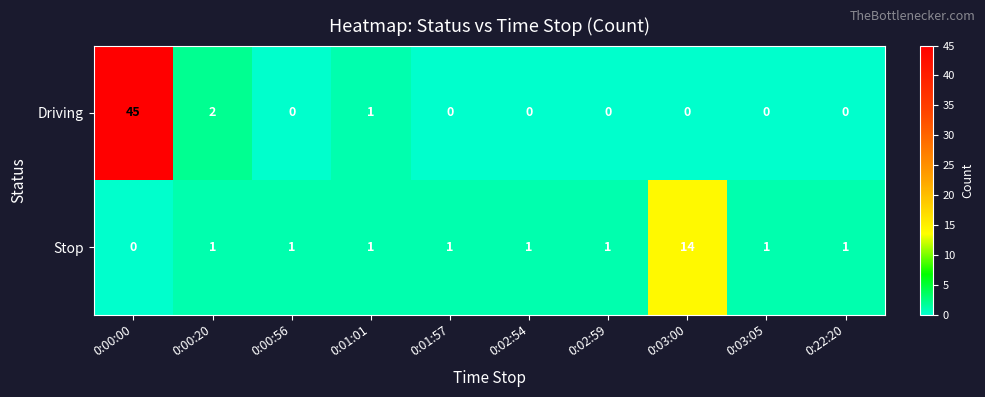

What is the difference between the highest and lowest values at 0:00:00?

45